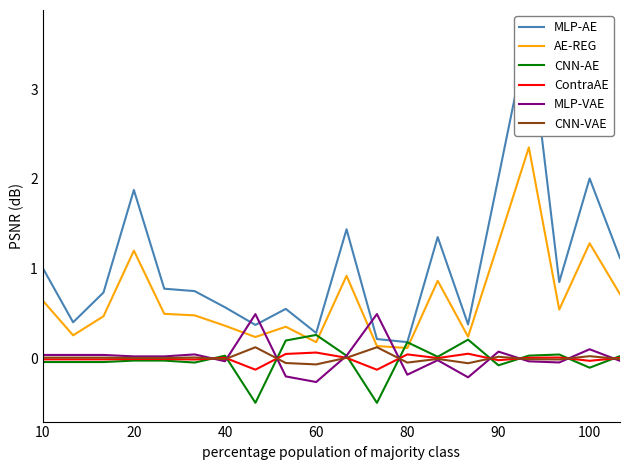

Which series has the widest spread of values?

BR_R